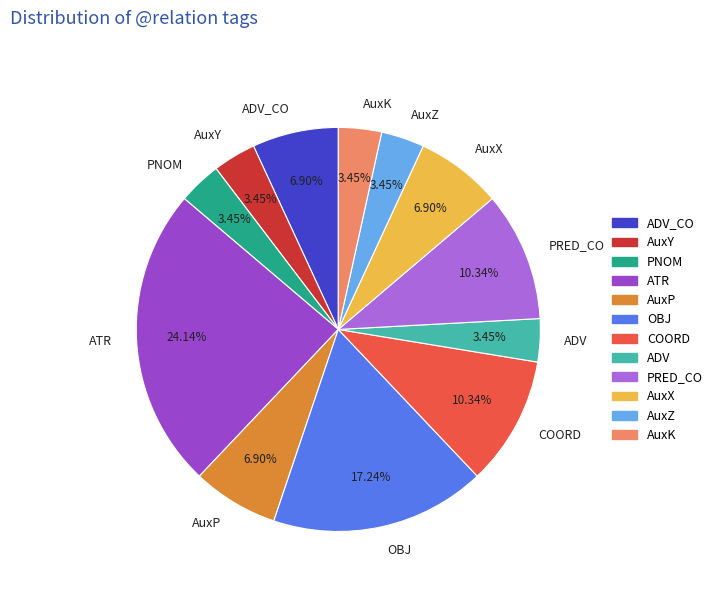

The ADV slice represents 9% of the pie. True or false?

False